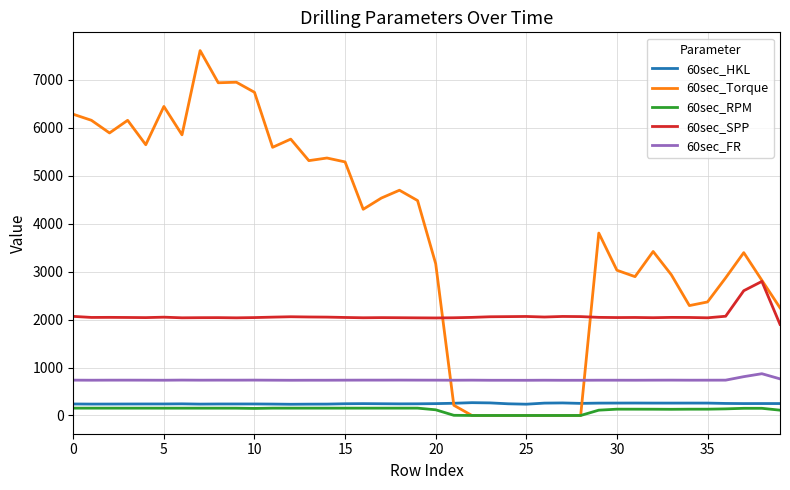

What is the average value of the 60sec_RPM series?

115.4